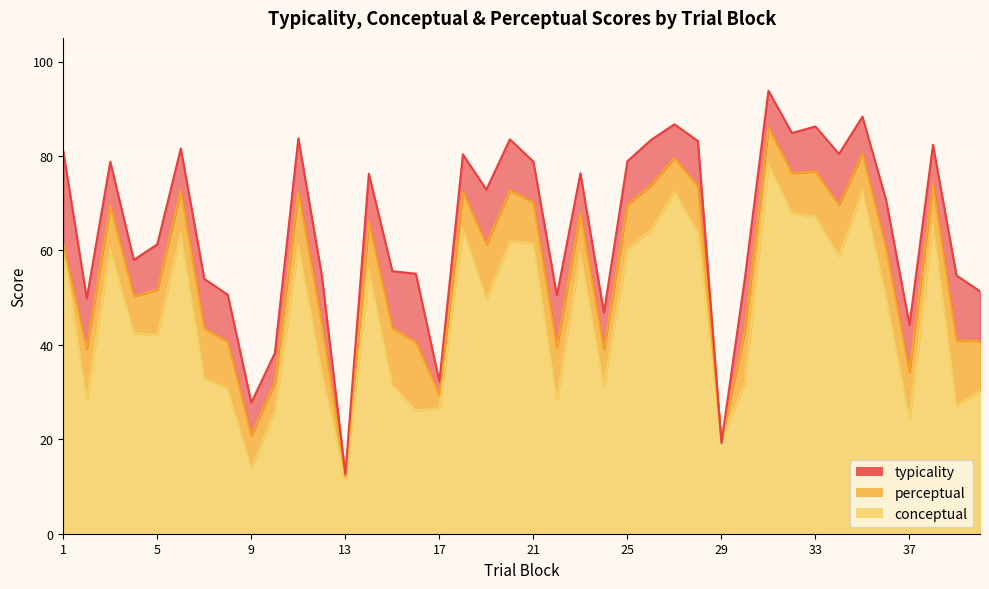

Reading left to right, transcribe all the data shown in this chart.

conceptual: 1=61.1	2=28.5	3=60.4	4=42.5	5=42.0	6=63.7	7=32.9	8=30.6	9=13.9	10=25.9	11=61.1	12=34.2	13=11.4	14=55.9	15=31.4	16=26.1	17=26.6	18=64.6	19=49.6	20=61.9	21=61.5	22=28.3	23=59.5	24=31.2	25=60.3	26=64.3	27=72.4	28=63.8	29=20.0	30=32.0	31=78.3	32=67.8	33=67.2	34=58.7	35=72.6	36=50.4	37=24.3	38=65.5	39=27.2	40=30.2
perceptual: 1=61.1	2=39.1	3=69.6	4=50.3	5=51.6	6=72.6	7=43.4	8=40.6	9=20.8	10=32.0	11=72.4	12=44.5	13=12.0	14=66.1	15=43.5	16=40.6	17=29.4	18=72.5	19=61.3	20=72.7	21=70.2	22=39.4	23=67.9	24=39.0	25=69.6	26=73.8	27=79.6	28=73.5	29=19.6	30=43.1	31=86.0	32=76.3	33=76.7	34=69.6	35=80.5	36=60.6	37=34.2	38=74.0	39=40.9	40=40.8
typicality: 1=81.0	2=49.8	3=78.8	4=58.0	5=61.3	6=81.6	7=54.0	8=50.6	9=27.8	10=38.2	11=83.7	12=54.7	13=12.6	14=76.2	15=55.6	16=55.1	17=32.2	18=80.3	19=72.9	20=83.5	21=78.8	22=50.5	23=76.3	24=46.8	25=78.9	26=83.4	27=86.7	28=83.2	29=19.2	30=54.2	31=93.8	32=84.9	33=86.2	34=80.4	35=88.3	36=70.8	37=44.2	38=82.4	39=54.7	40=51.4